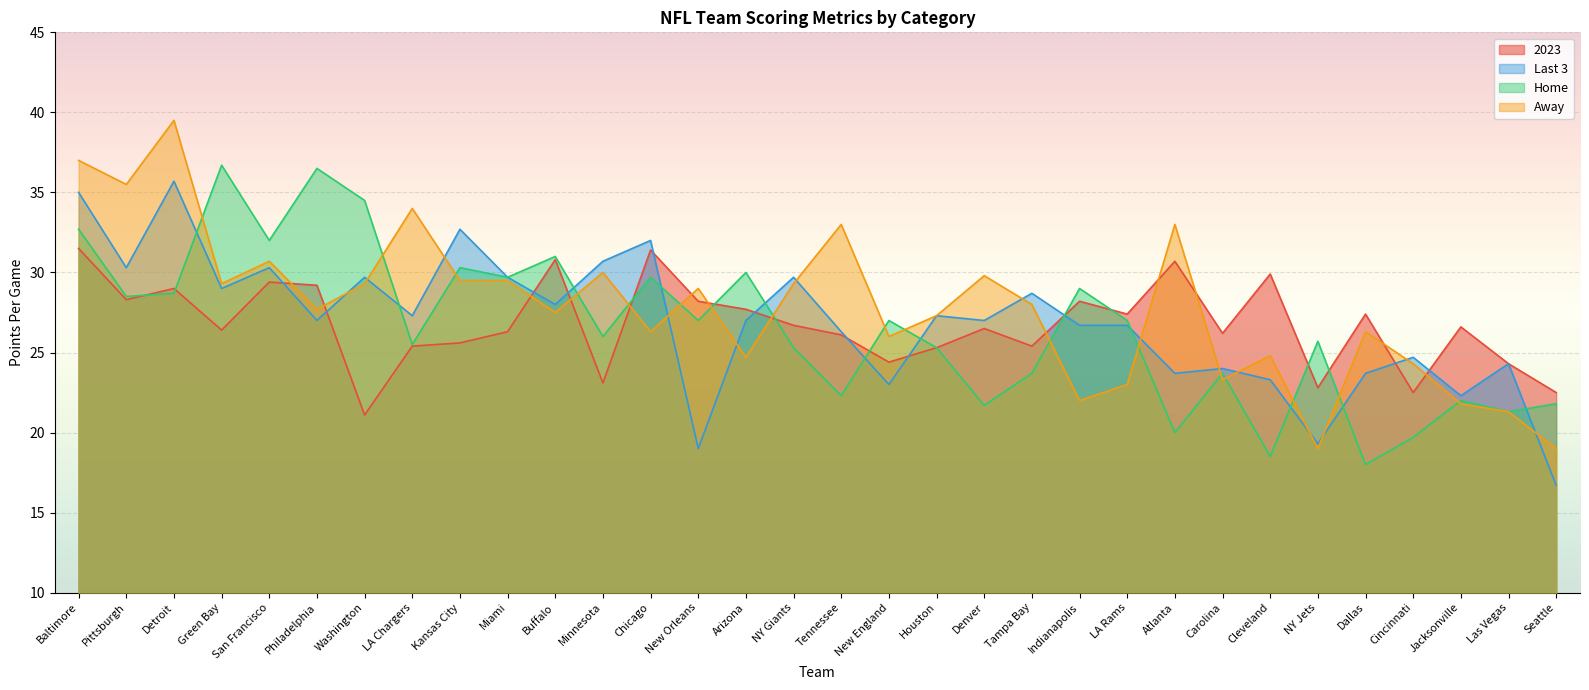

How many lines are shown in the chart?

4